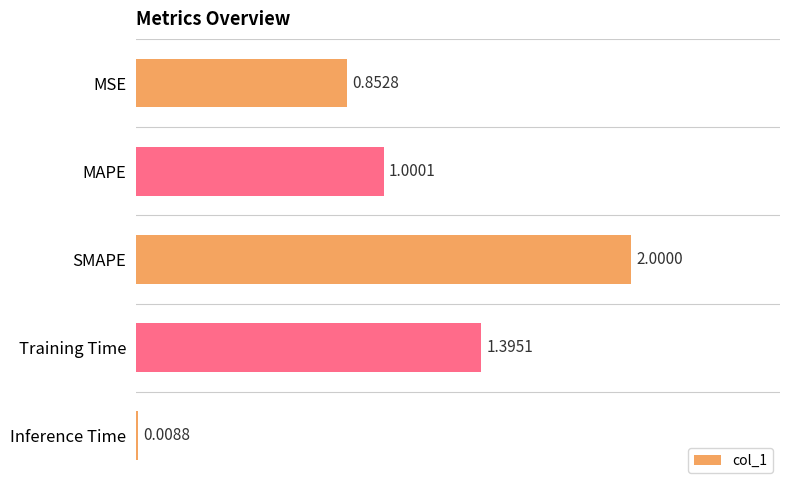

Rank the categories by value from lowest to highest.

Inference Time, MSE, MAPE, Training Time, SMAPE